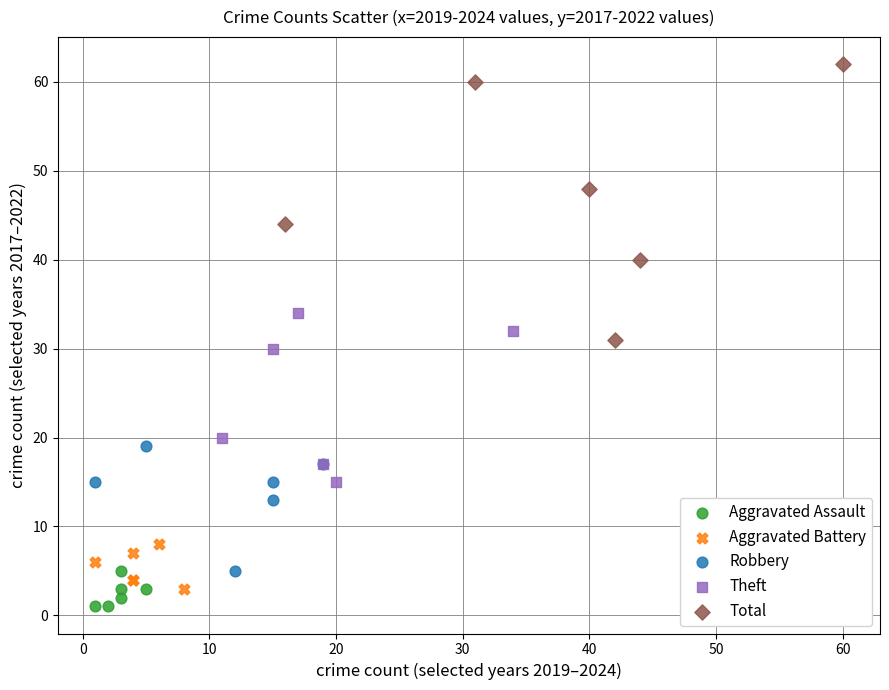

Which series contains the highest Y value?

Total